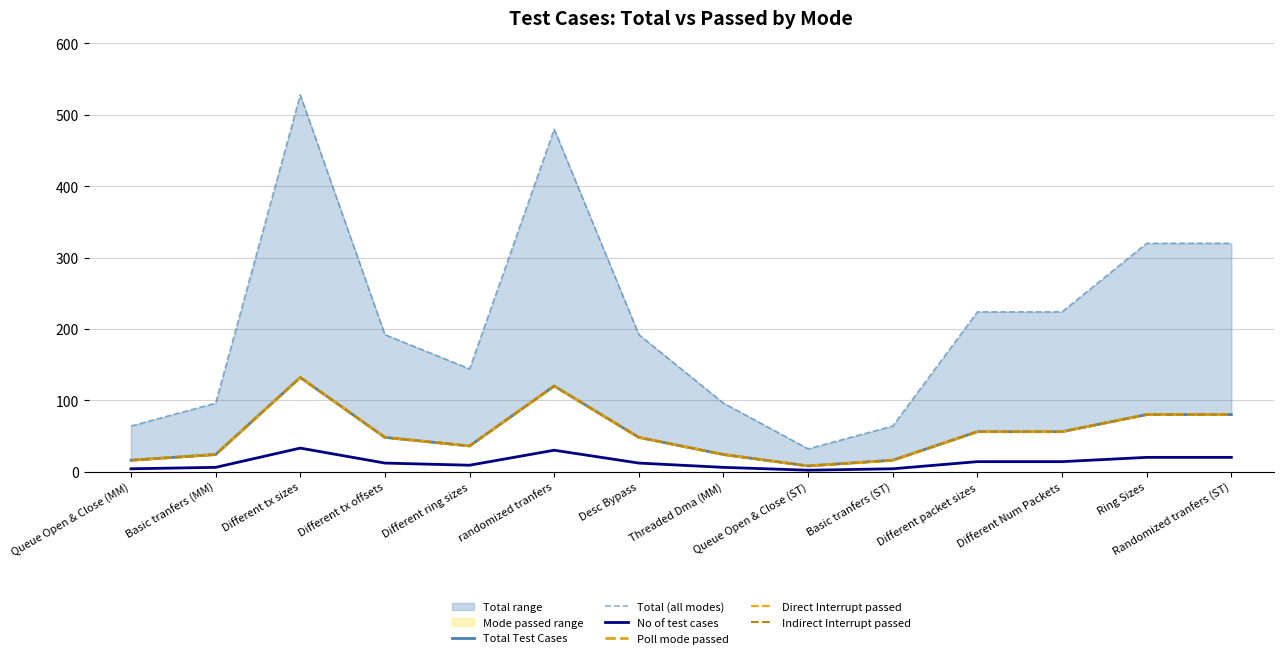

Read the Total (all modes) value at Basic tranfers (ST).

64